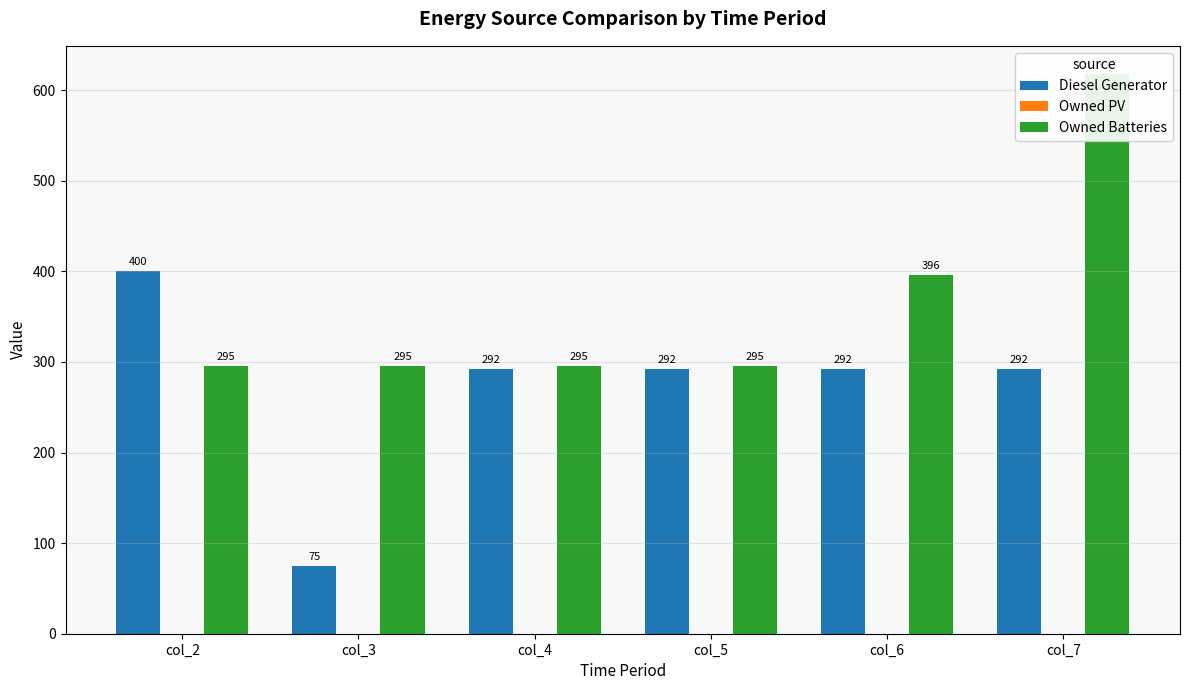

What is the total value across all series at col_6?

688